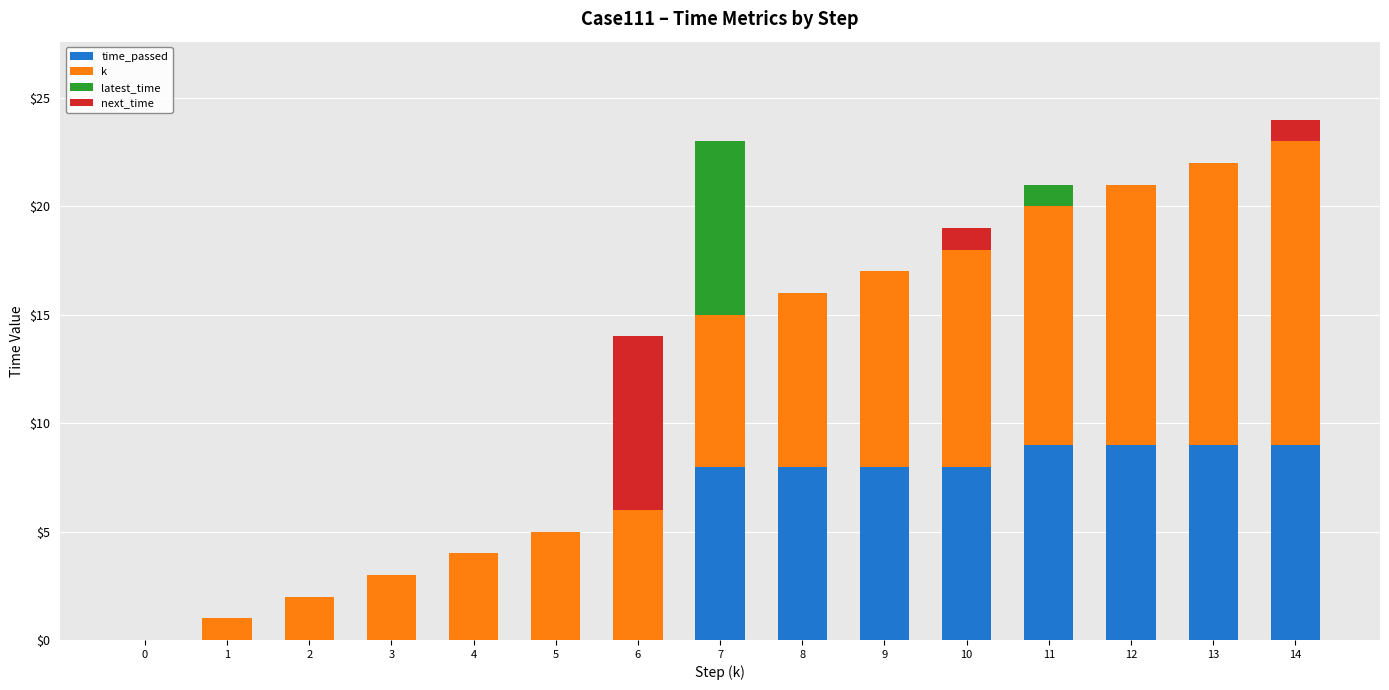

Is it true that time_passed equals -3 at 5?

False